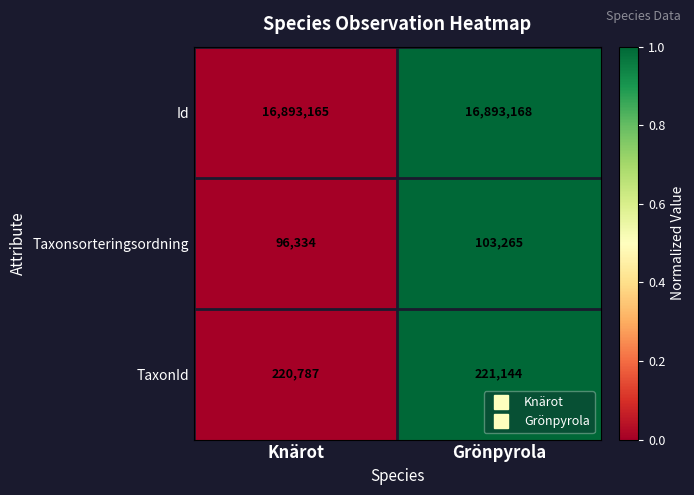

True or false: Taxonsorteringsordning has a value of 131189 at Knärot.

False